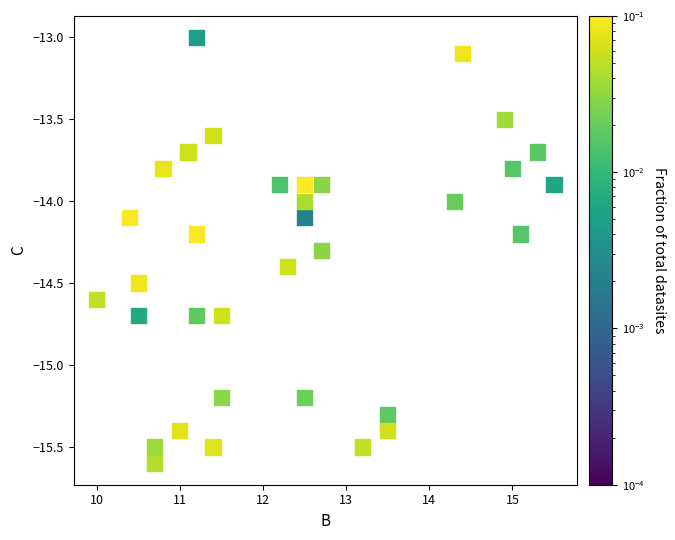

What is the range of X values (max minus min)?

5.5